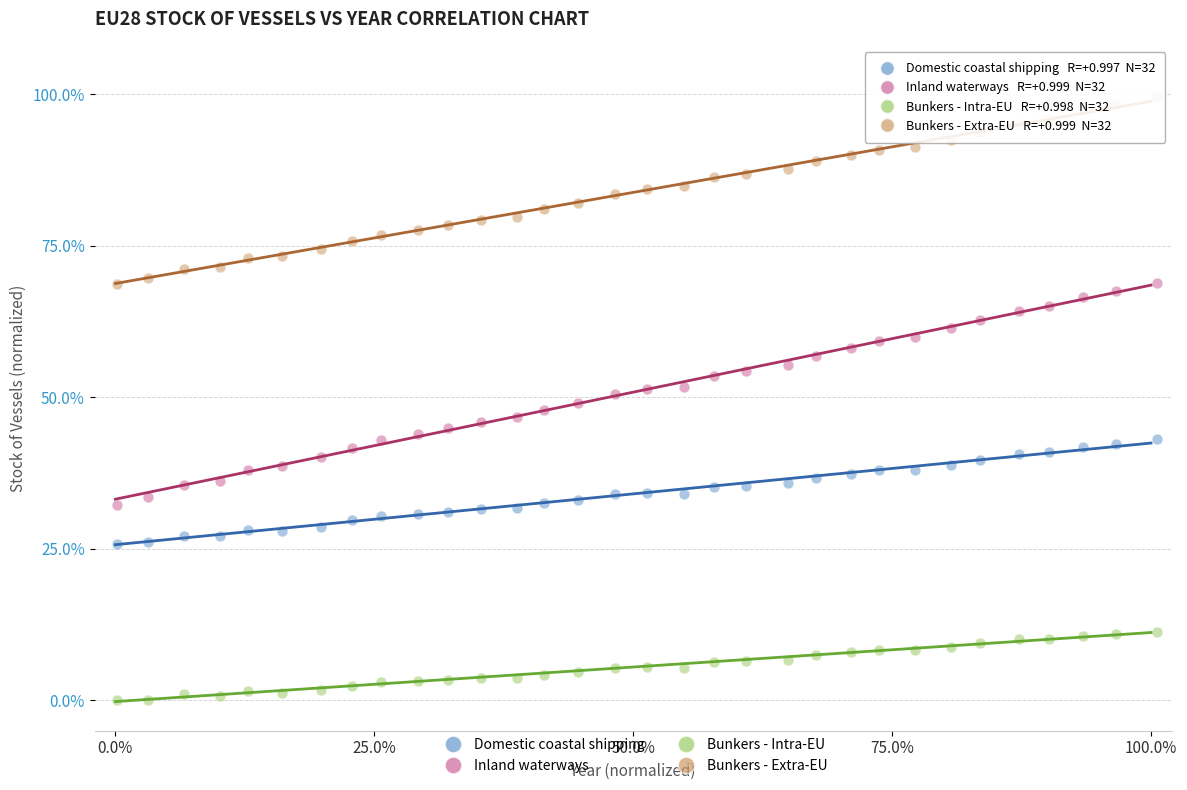

Which series contains the lowest Y value?

Bunkers - Intra-EU